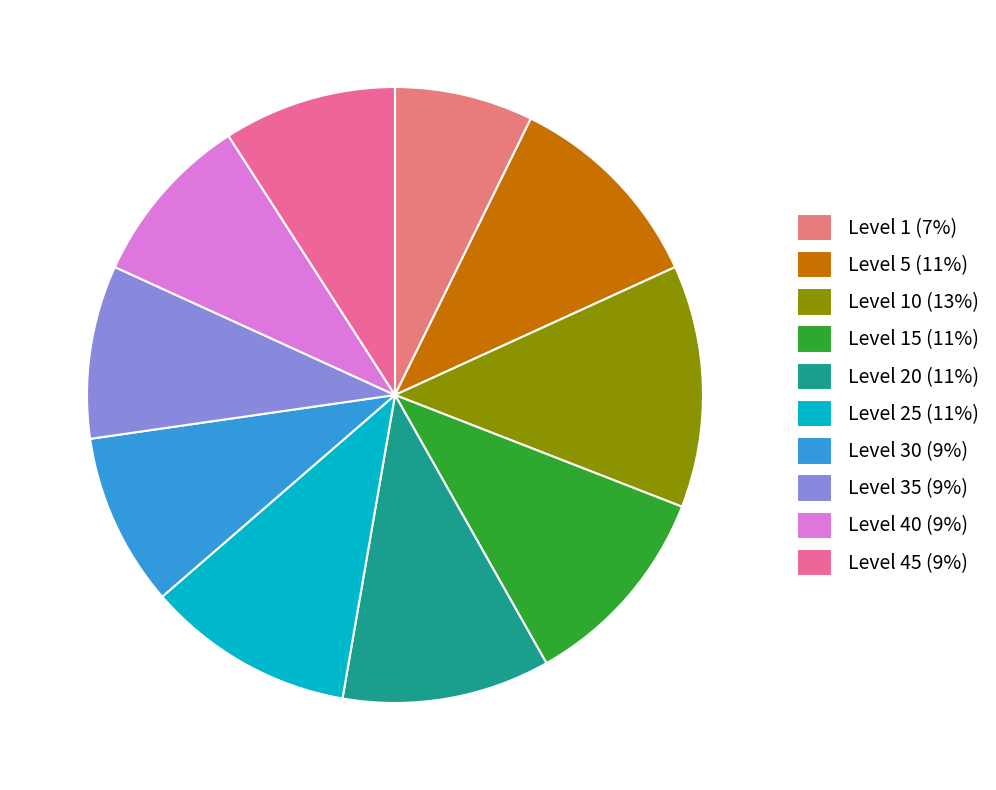

How many slices are in this pie chart?

10